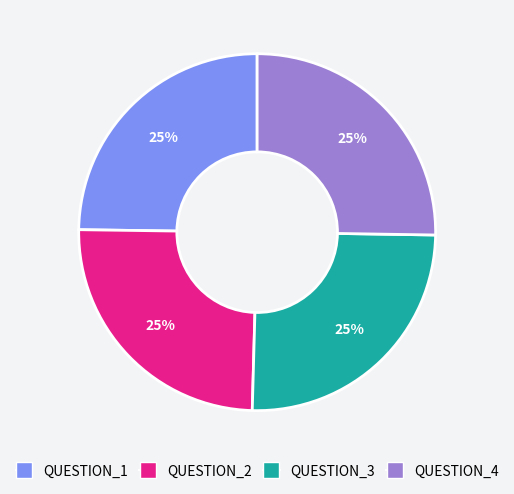

What is the ratio of the value at QUESTION_4 to the value at QUESTION_1?

1.0